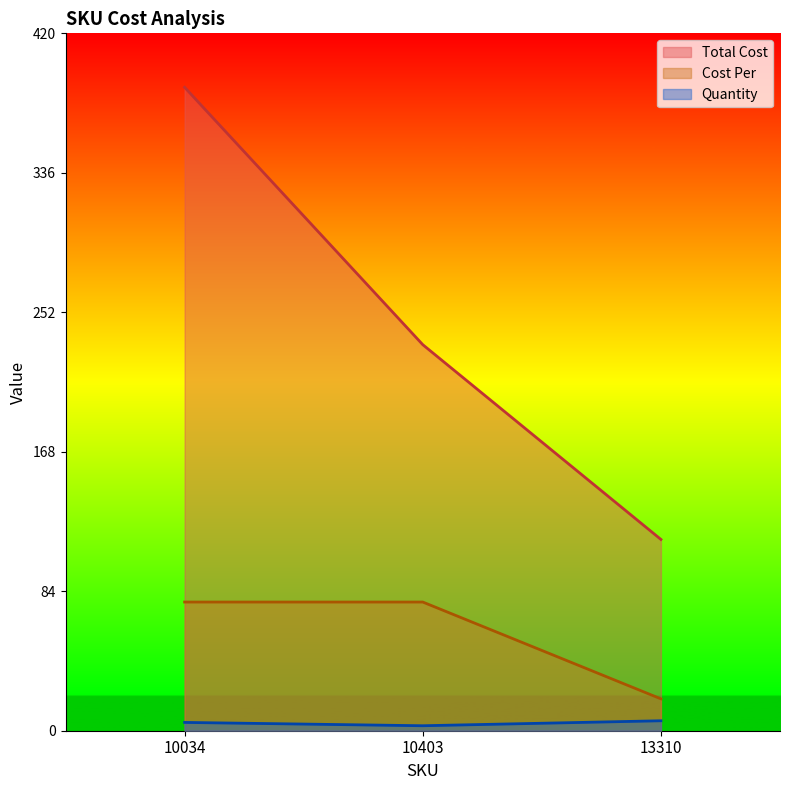

Which series has the largest range (max minus min)?

Total Cost